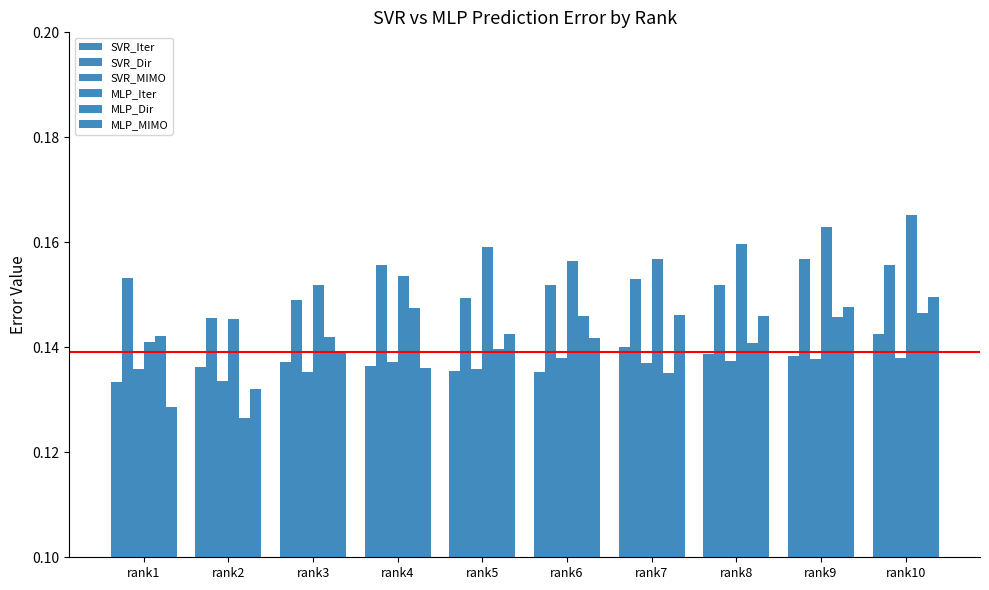

How many distinct data groups are displayed?

6